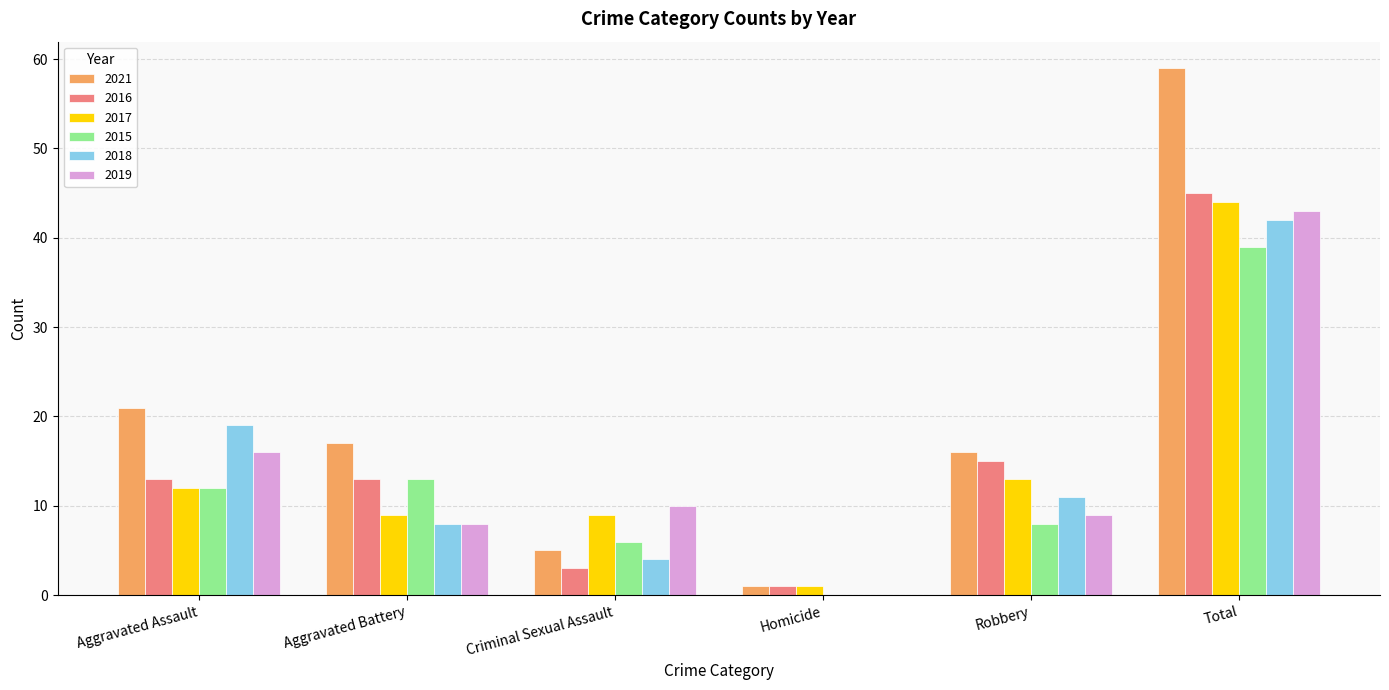

Is it true that 2015 equals 19 at Aggravated Battery?

False